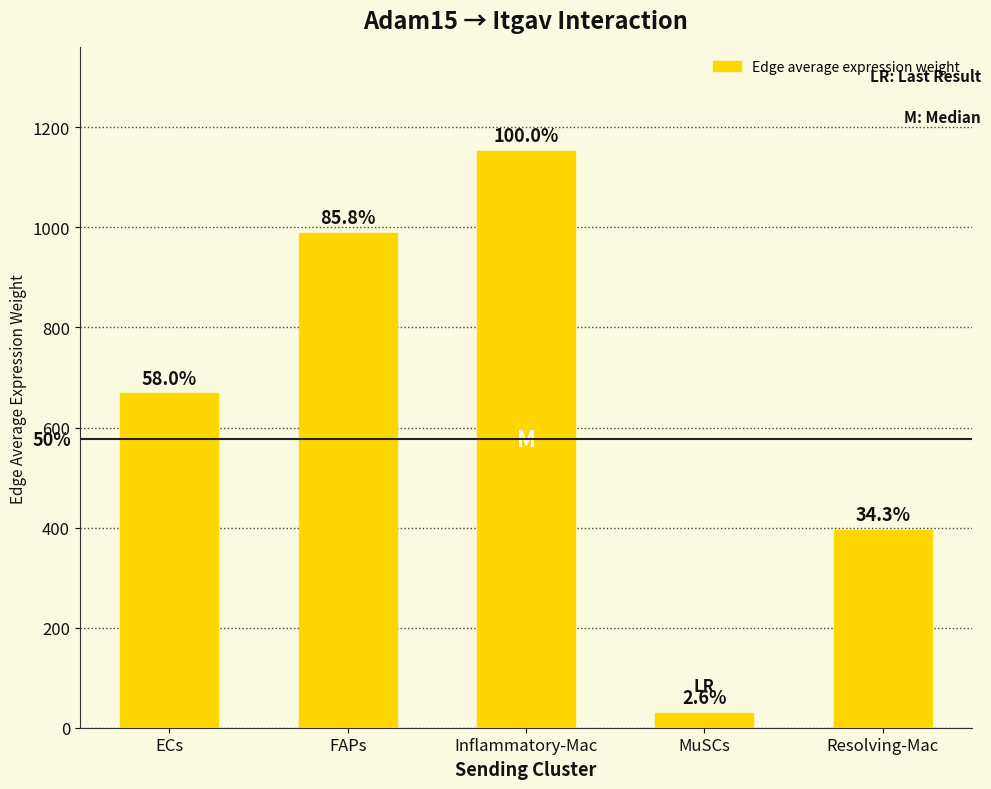

What is the label of the 5th bar from the left?

Resolving-Mac